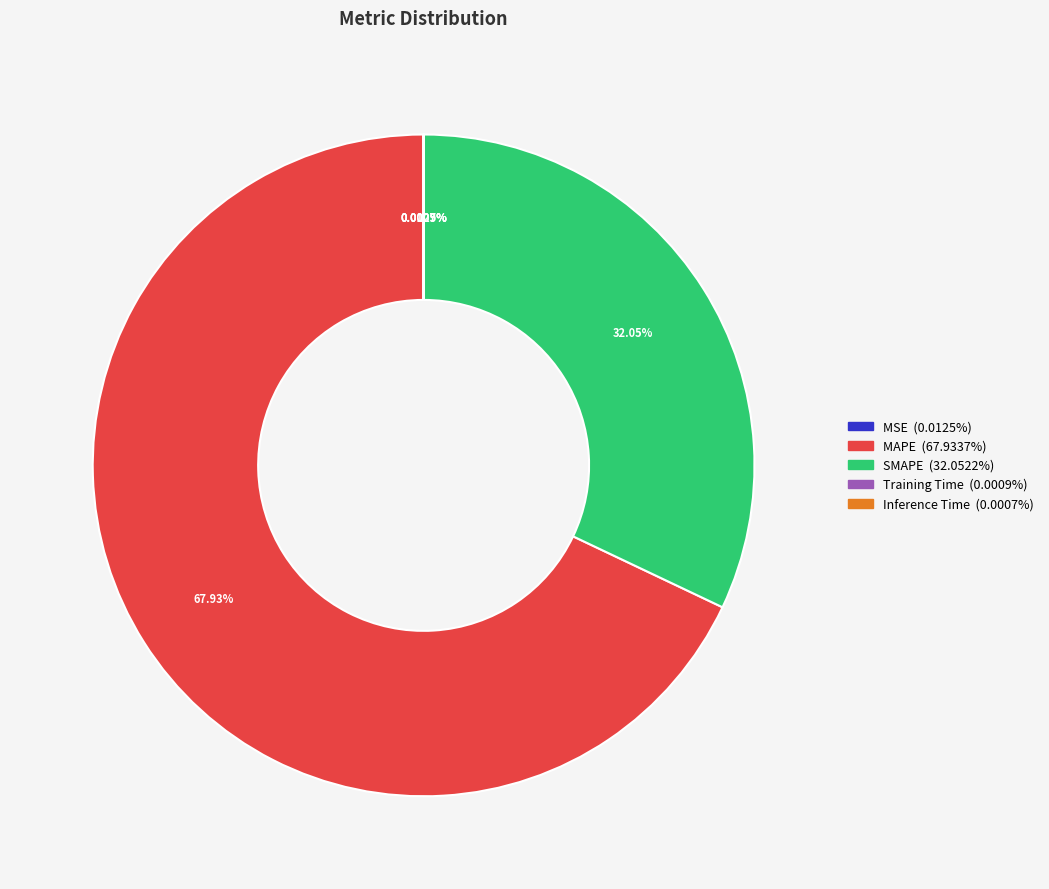

Which category has the biggest portion of the pie?

MAPE